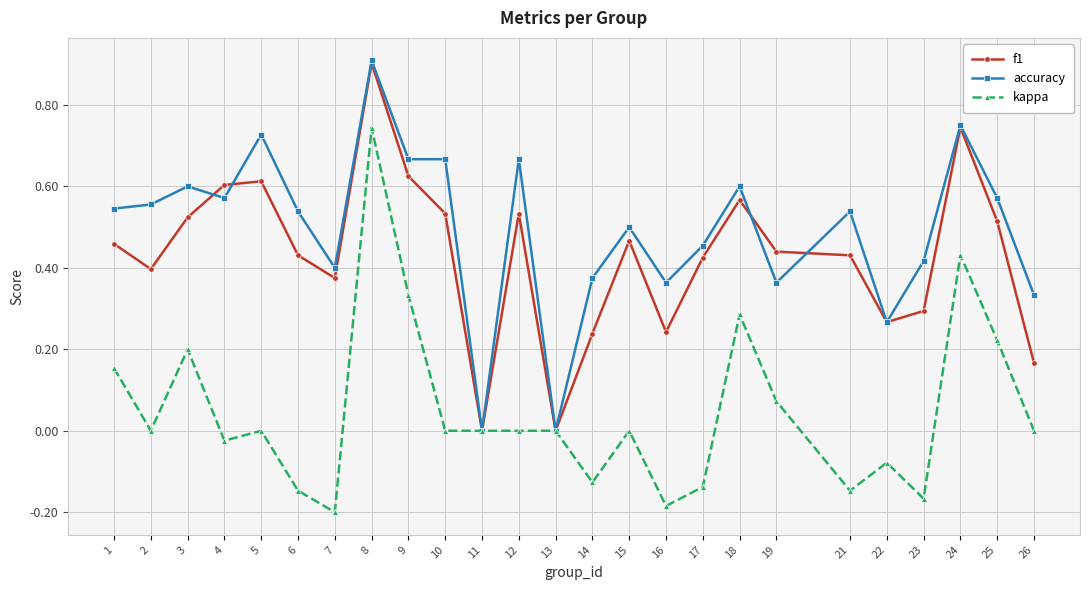

Rank the series at 4 from lowest to highest value.

kappa, accuracy, f1